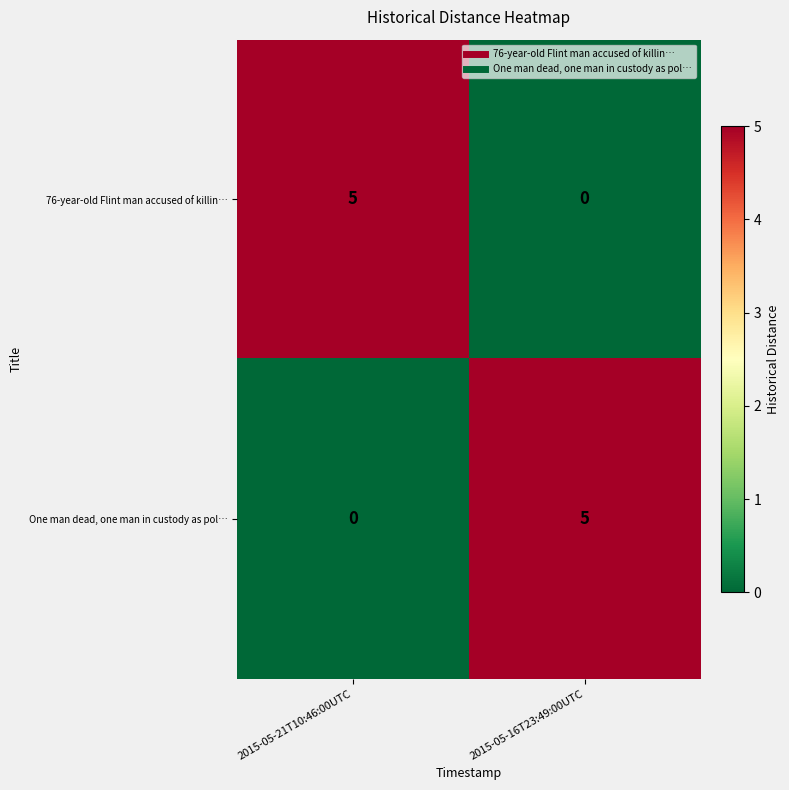

Reading right to left, what are all the values shown in this chart?

76-year-old Flint man accused of killin…: 0	5
One man dead, one man in custody as pol…: 5	0